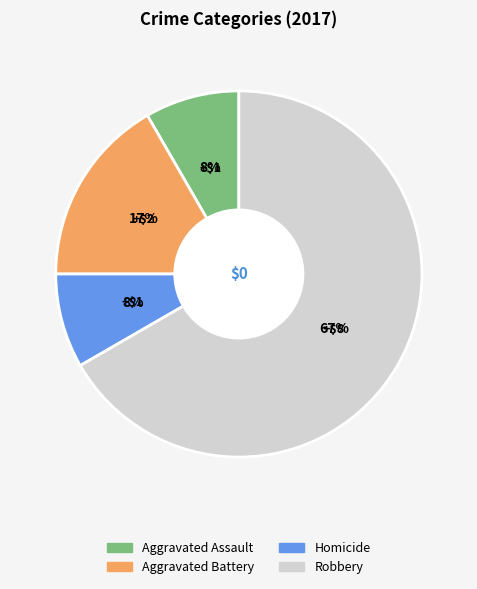

To the nearest percent, what is the average slice percentage?

25%